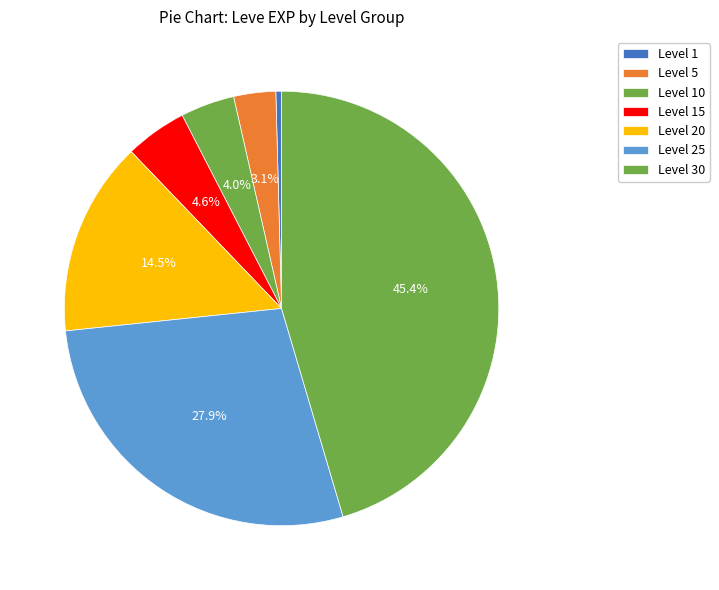

To the nearest percent, what is the combined percentage of Level 20 and Level 5?

18%